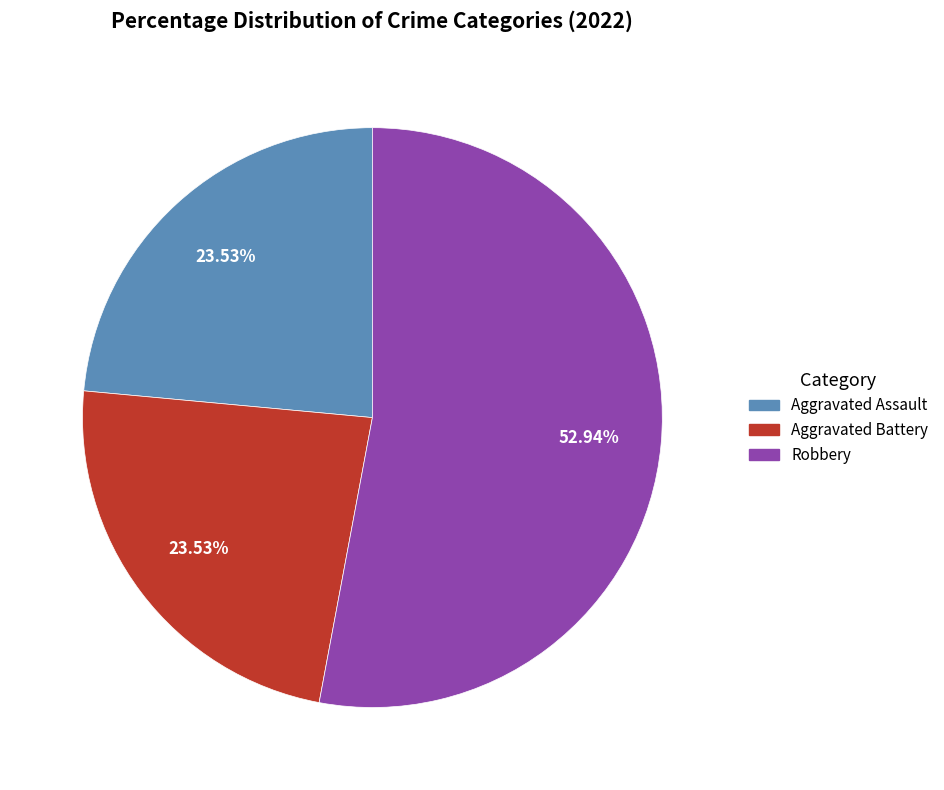

Is there a majority slice in this chart?

Yes